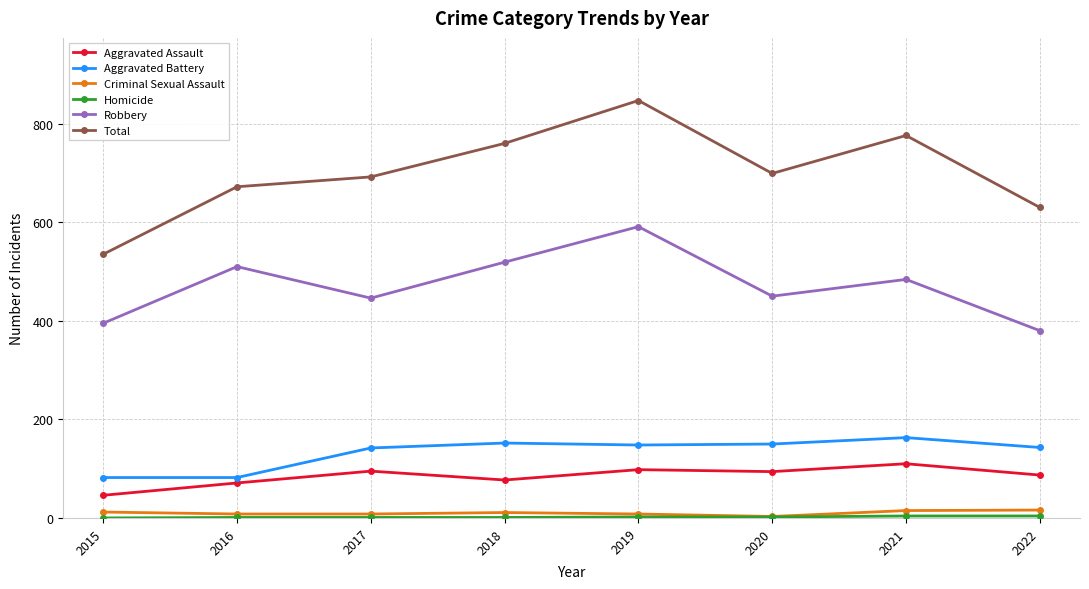

True or false: Total has a value of 1186 at 2017.

False